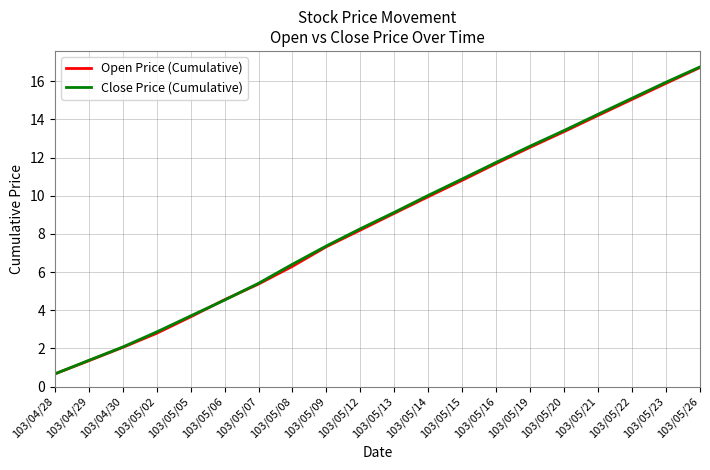

List the labels in order of Open Price (Cumulative) value, smallest first.

103/04/28, 103/04/29, 103/04/30, 103/05/02, 103/05/05, 103/05/06, 103/05/07, 103/05/08, 103/05/09, 103/05/12, 103/05/13, 103/05/14, 103/05/15, 103/05/16, 103/05/19, 103/05/20, 103/05/21, 103/05/22, 103/05/23, 103/05/26